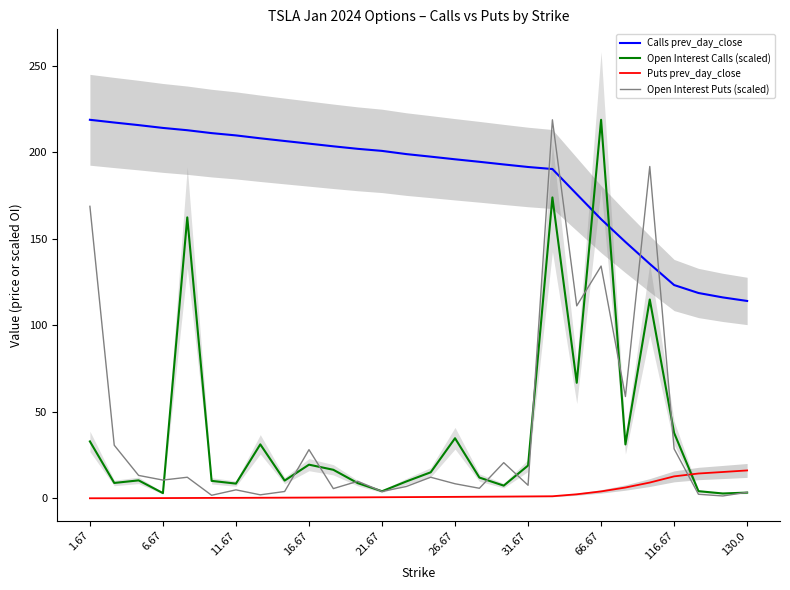

What is the average value of the Open Interest Calls (scaled) series?

38.5